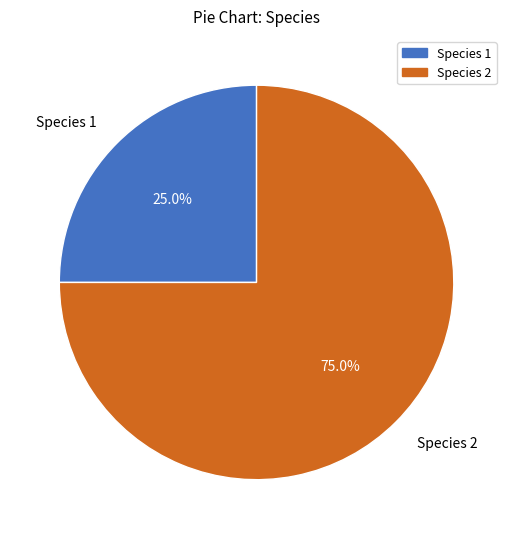

What percentage is the Species 2 slice, to the nearest percent?

75%